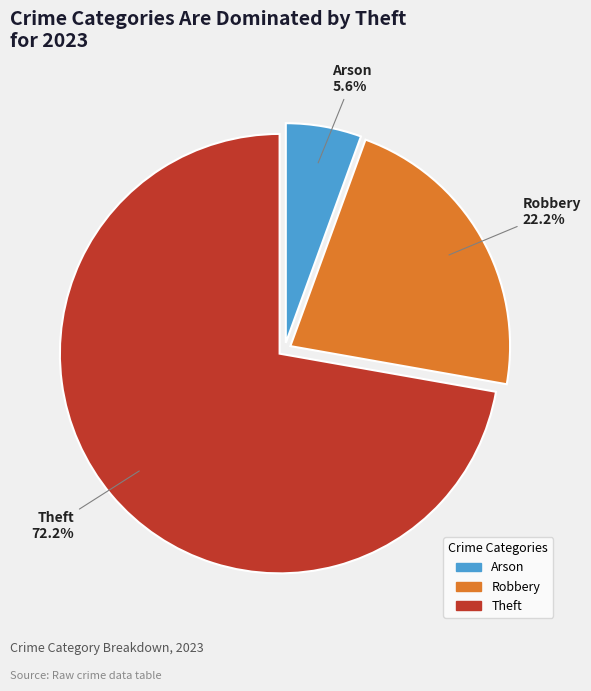

Is Theft the majority of the pie?

Yes